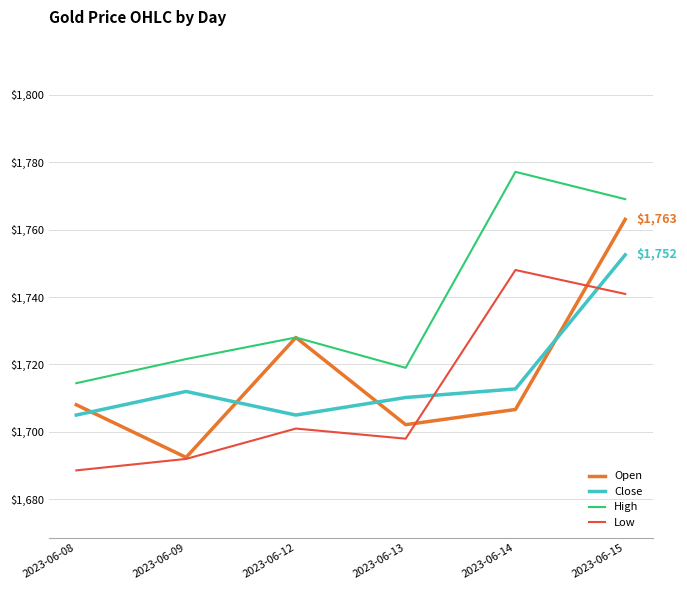

How many times do Open and Close cross each other?

4